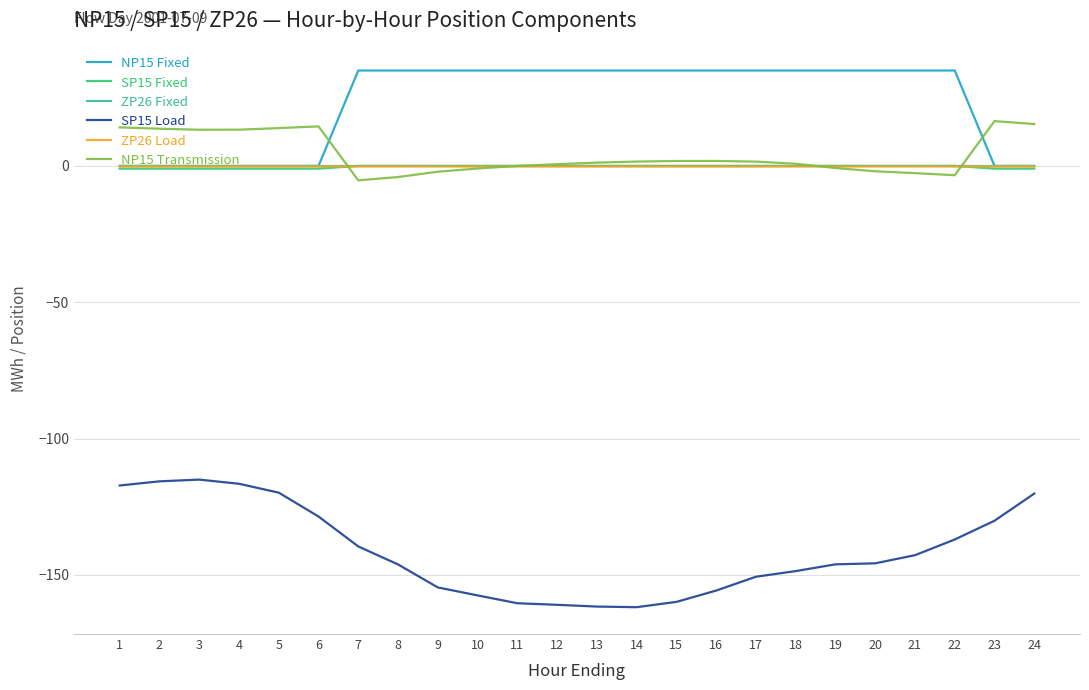

Which series has the largest range (max minus min)?

SP15 Load